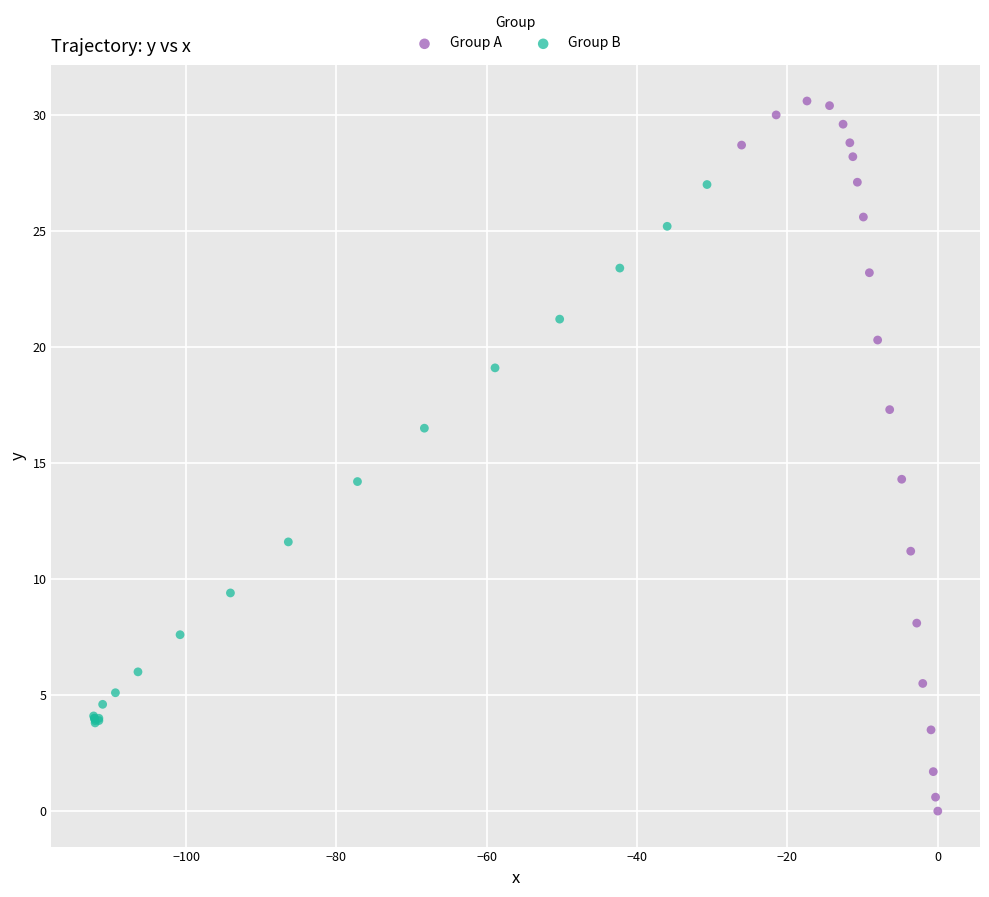

Which series contains the lowest Y value?

Group A